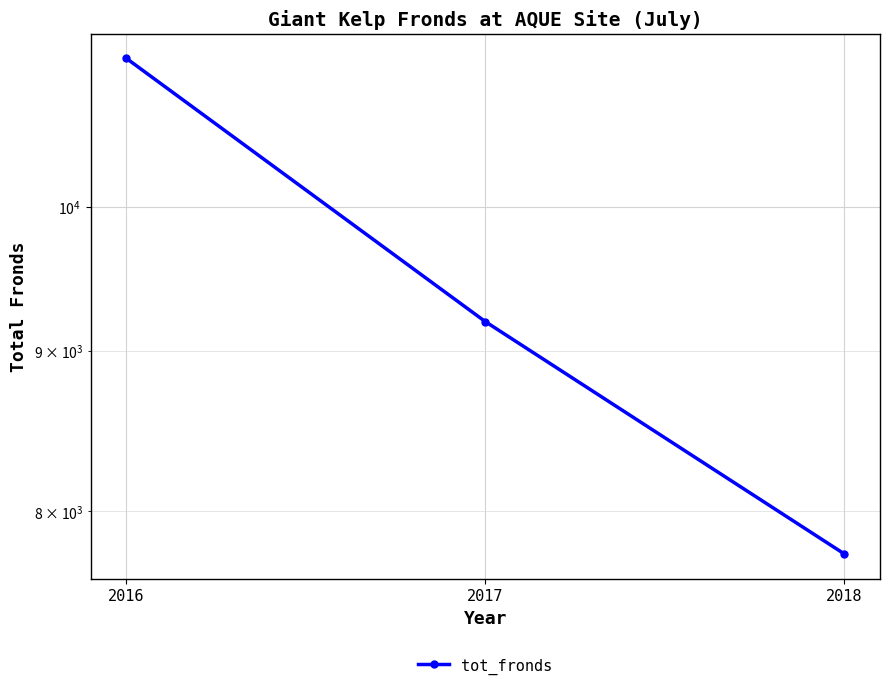

How many series are shown in this chart?

1